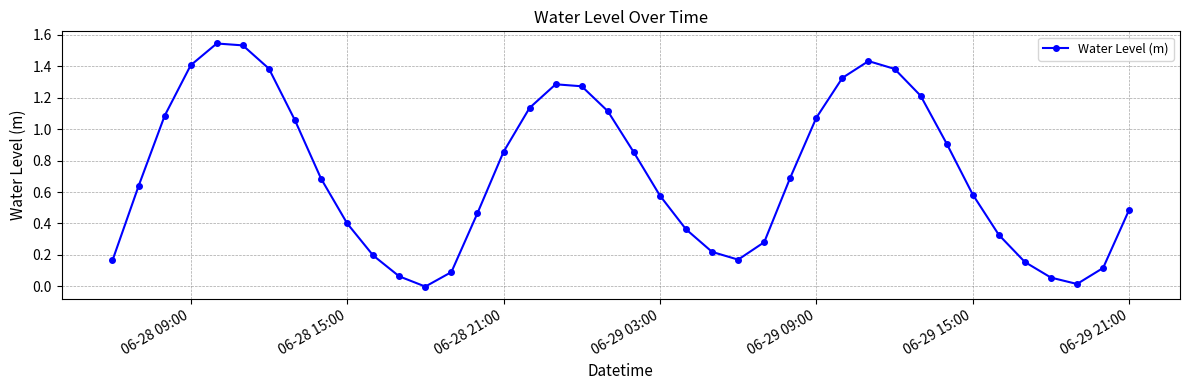

How many points are higher than both their immediate neighbors (excluding endpoints)?

3